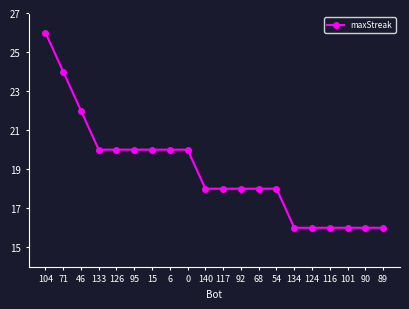

How many data points does each series have?

20